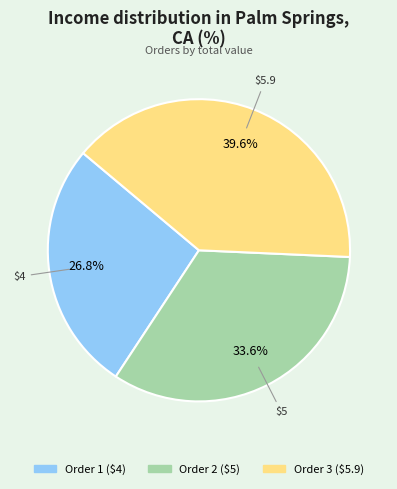

Is there any slice that represents more than half of the pie?

No